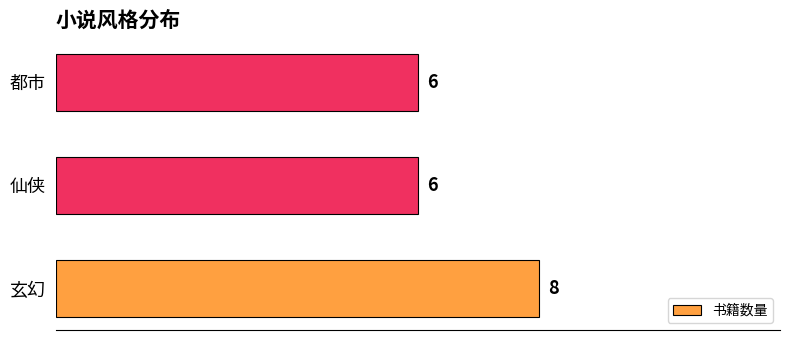

Does the chart contain stacked bars?

No